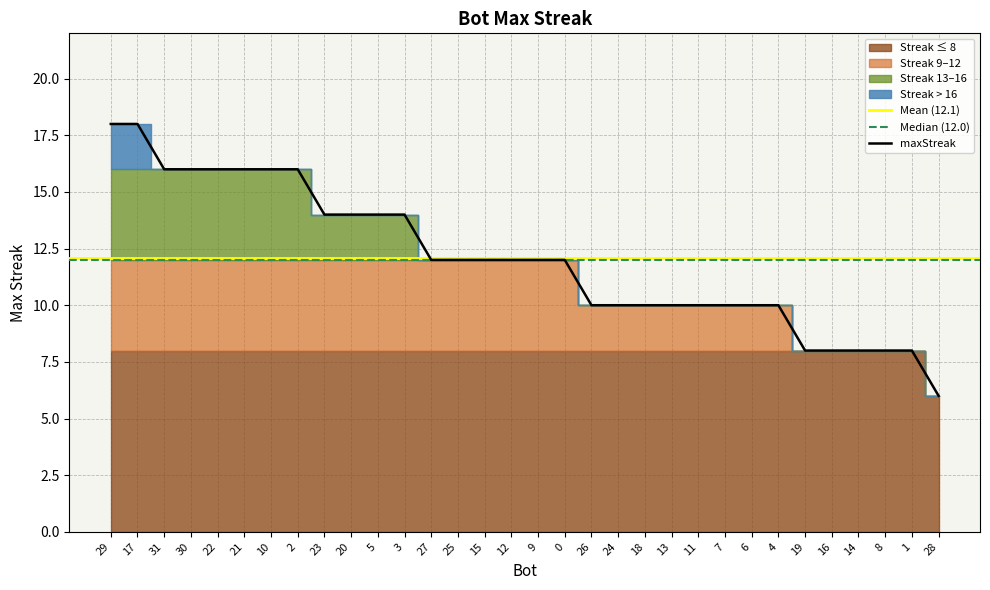

True or false: the data shows 12 at 27.

True